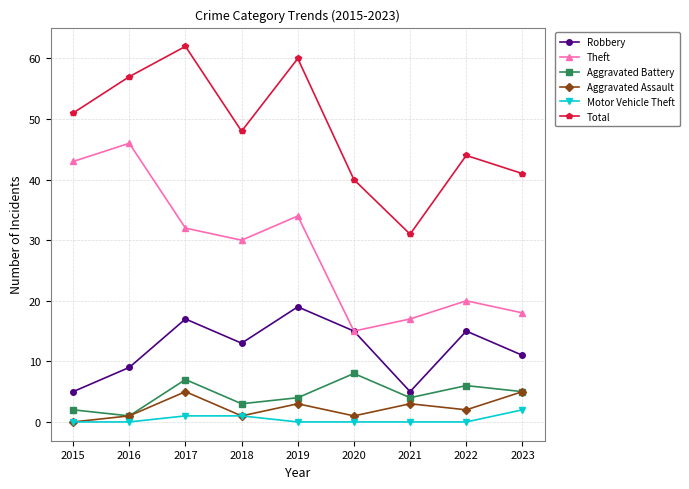

Count the number of categories in the chart.

9